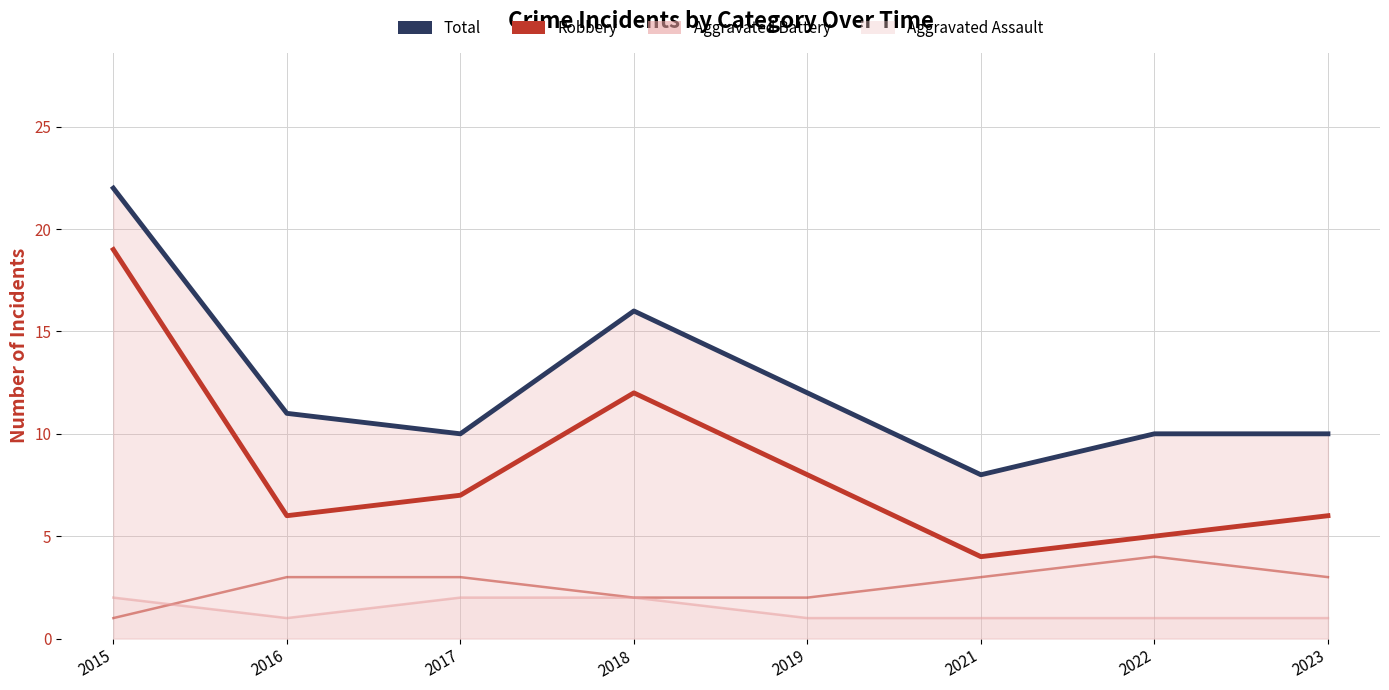

List the labels in order of Robbery value, smallest first.

2021, 2022, 2016, 2023, 2017, 2019, 2018, 2015